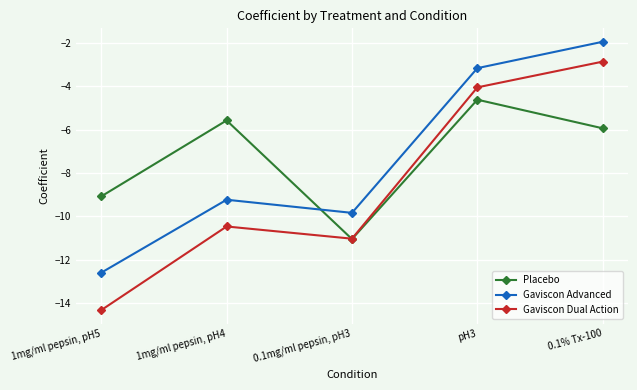

What is the greatest value displayed?

-2.0